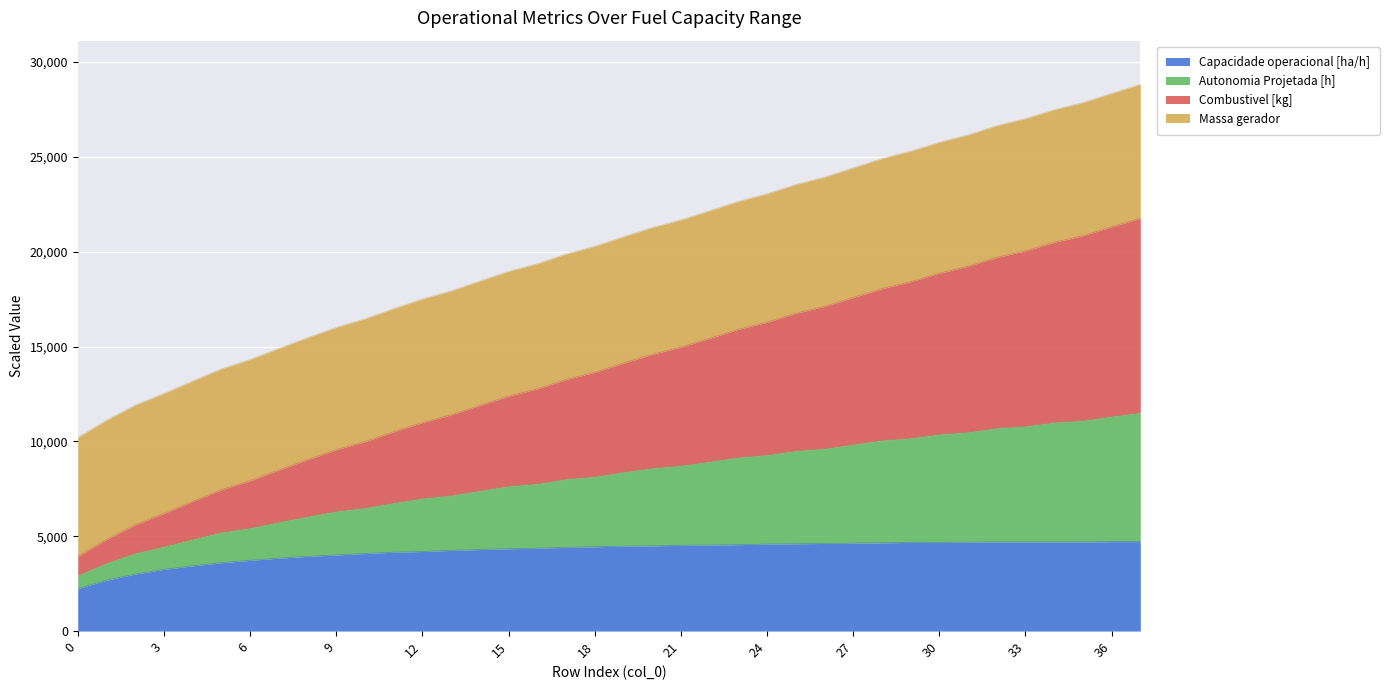

True or false: Autonomia Projetada [h] and Combustivel [kg] intersect in this chart.

False